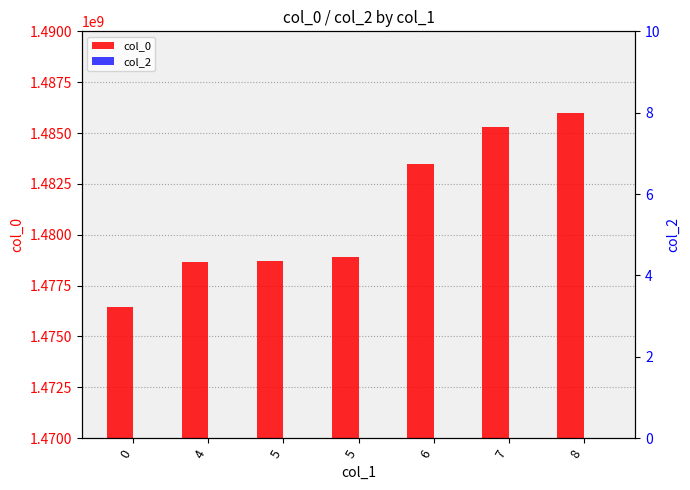

How many groups of bars are there?

7